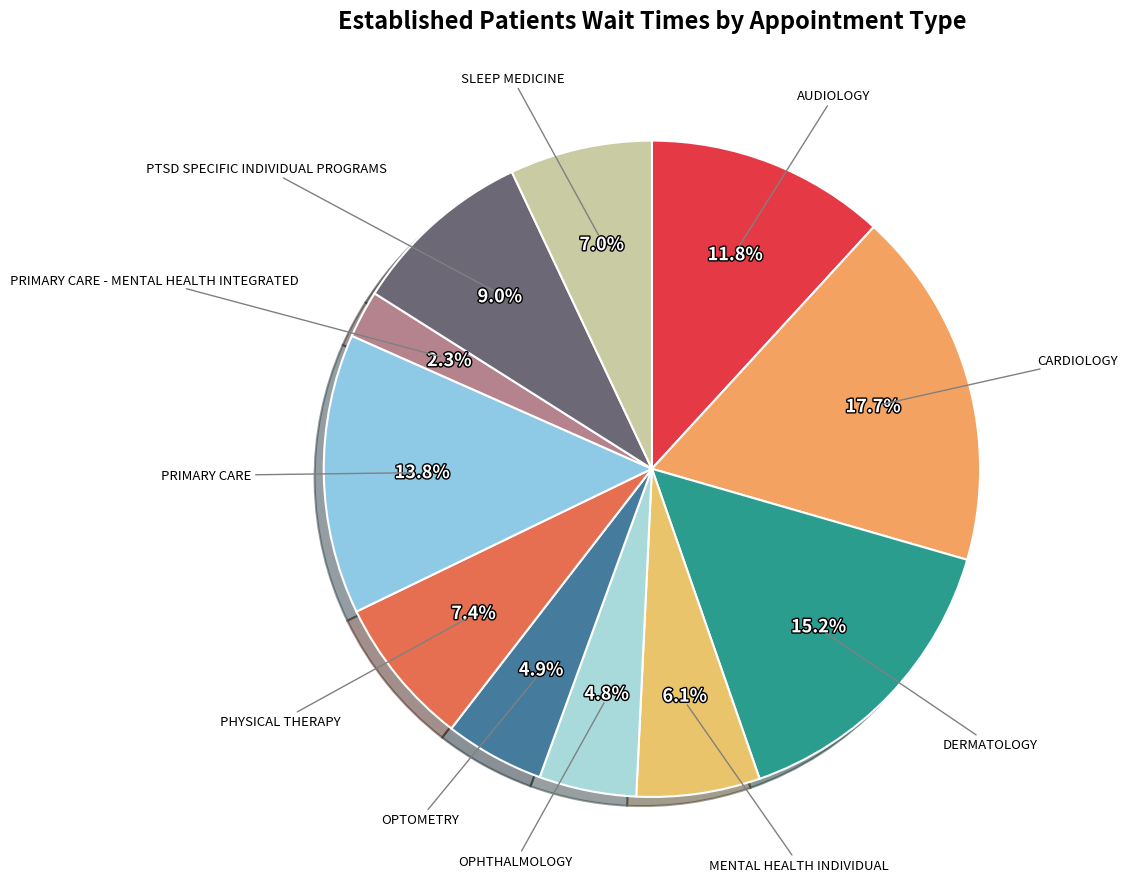

Is it true that MENTAL HEALTH INDIVIDUAL is 6% of the pie?

True